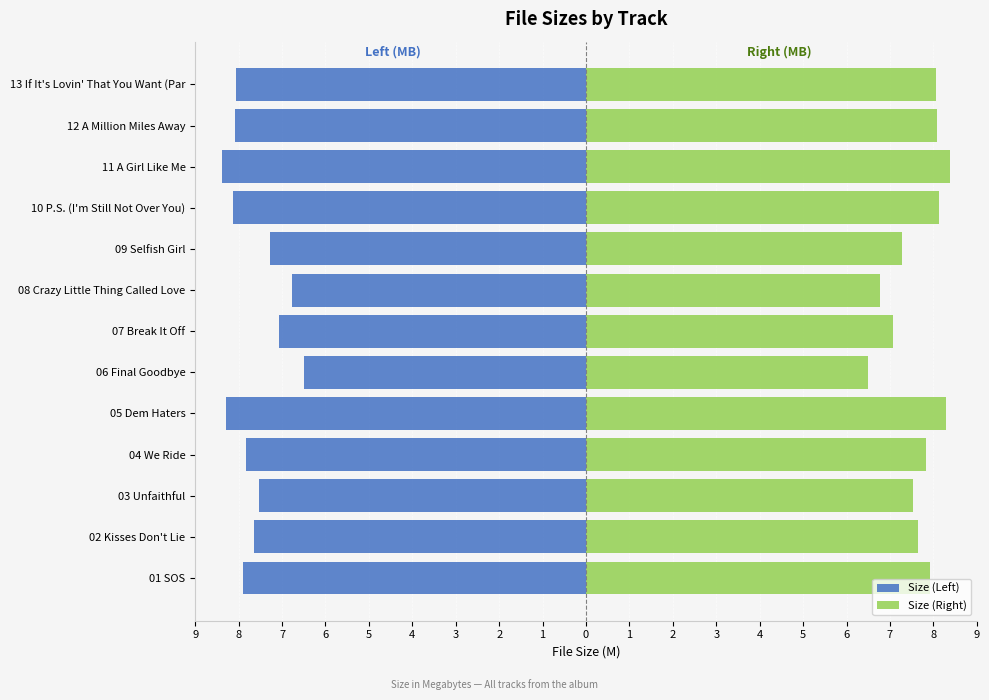

How many bars are there in total?

26